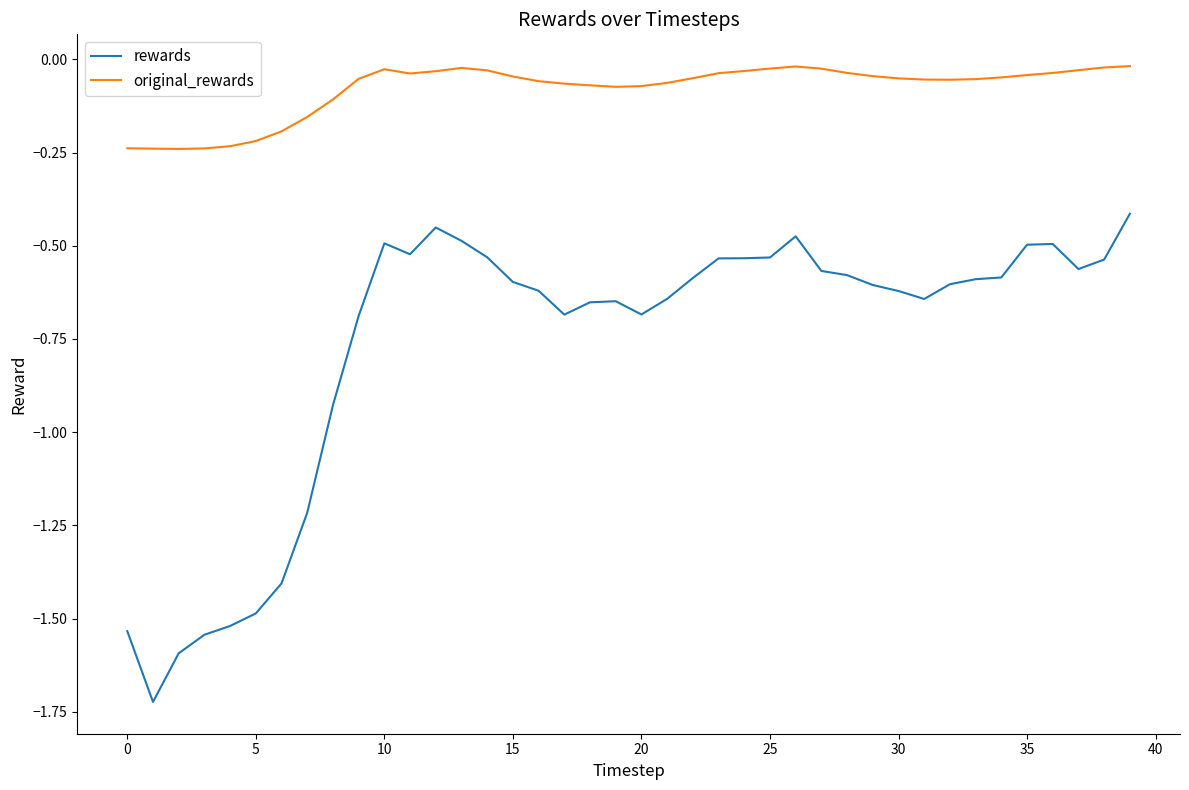

Is this an area chart (filled region under the line)?

No